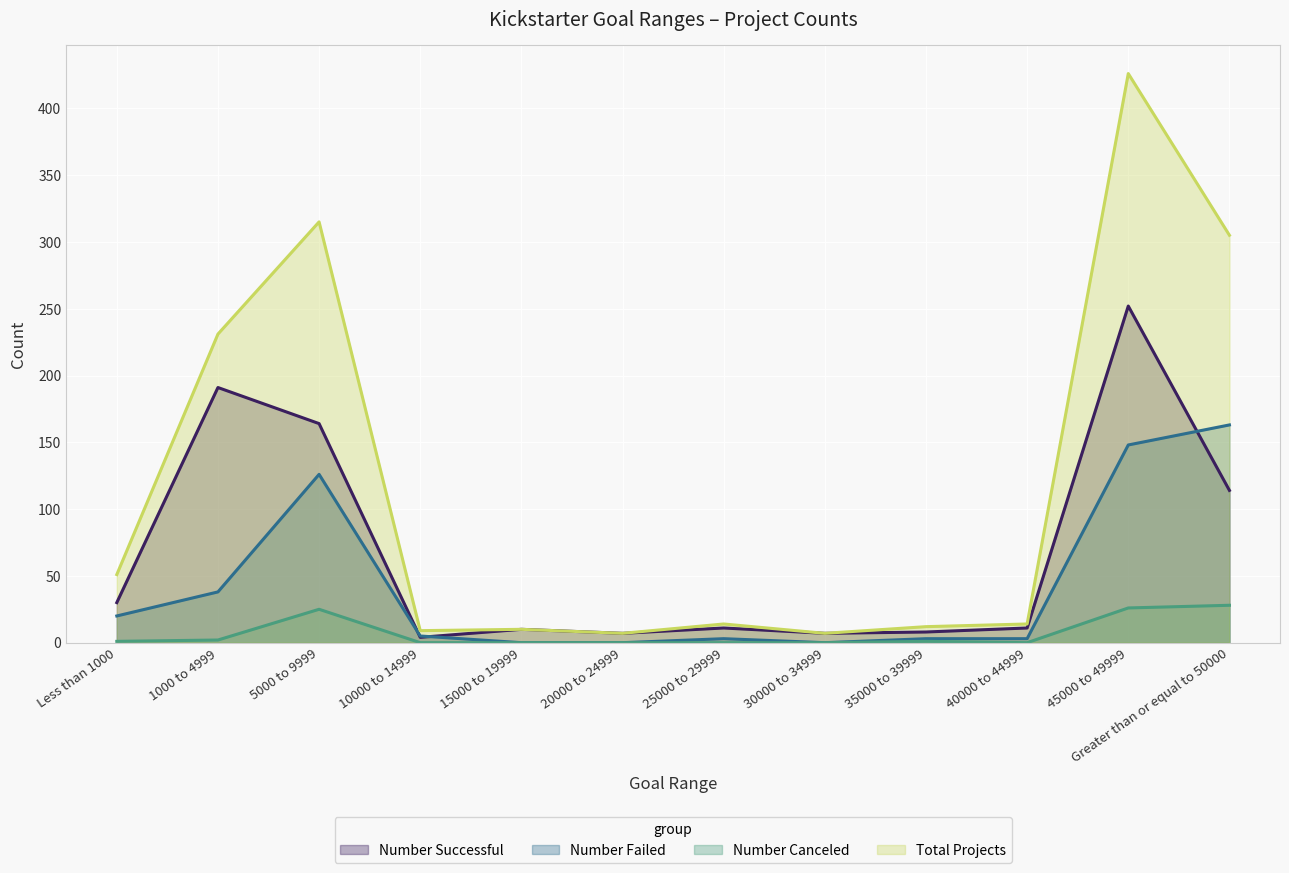

Is it true that Number Failed equals 38 at 1000 to 4999?

True